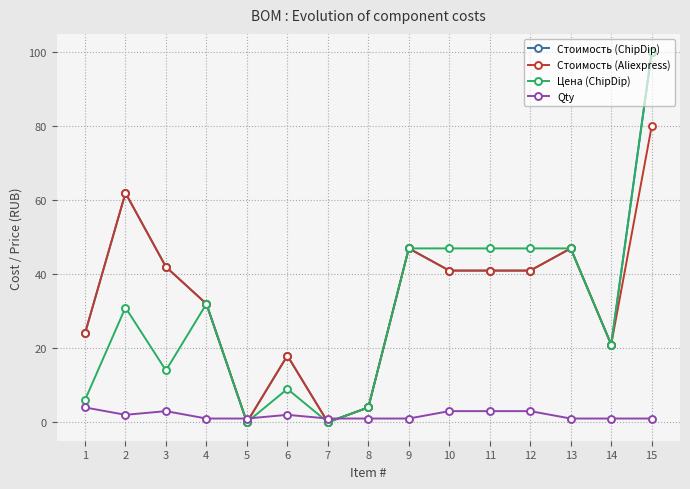

Is the value of Цена (ChipDip) at 3 greater than the value of Стоимость (Aliexpress) at 10?

No